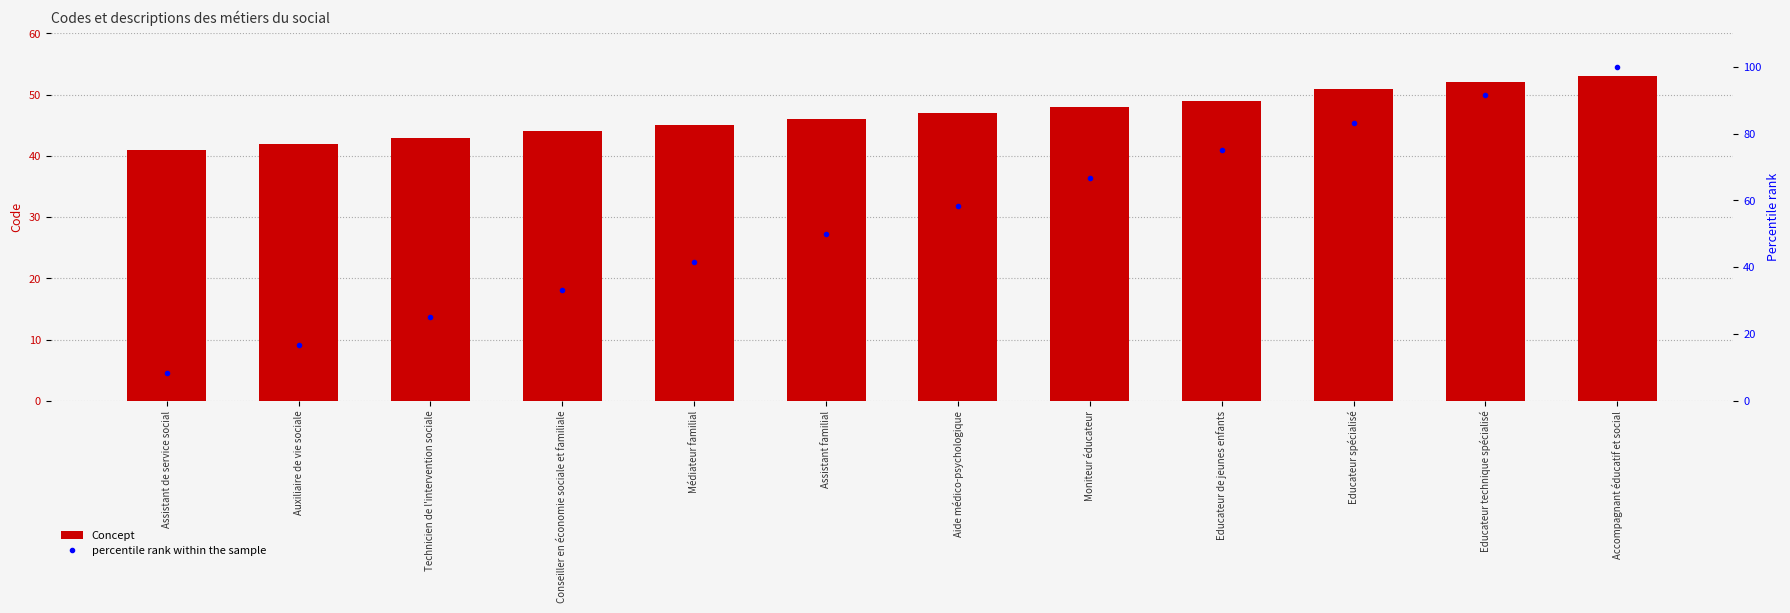

Reading left to right, list all the values displayed in this chart.

Concept: 41.0	42.0	43.0	44.0	45.0	46.0	47.0	48.0	49.0	51.0	52.0	53.0
percentile rank within the sample: 8.3	16.7	25.0	33.3	41.7	50.0	58.3	66.7	75.0	83.3	91.7	100.0